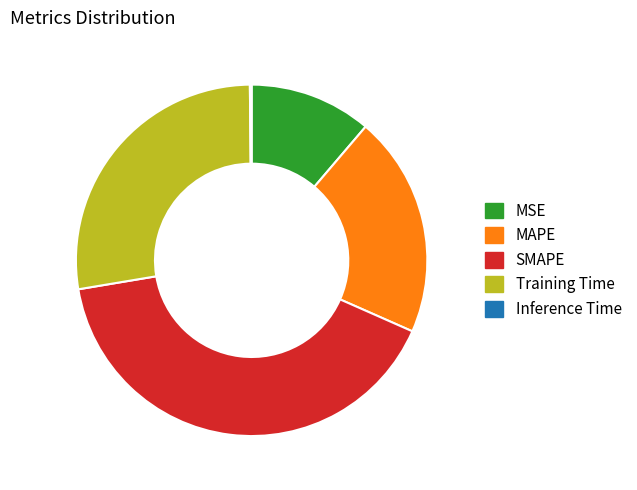

True or false: SMAPE accounts for 41% of the total.

True